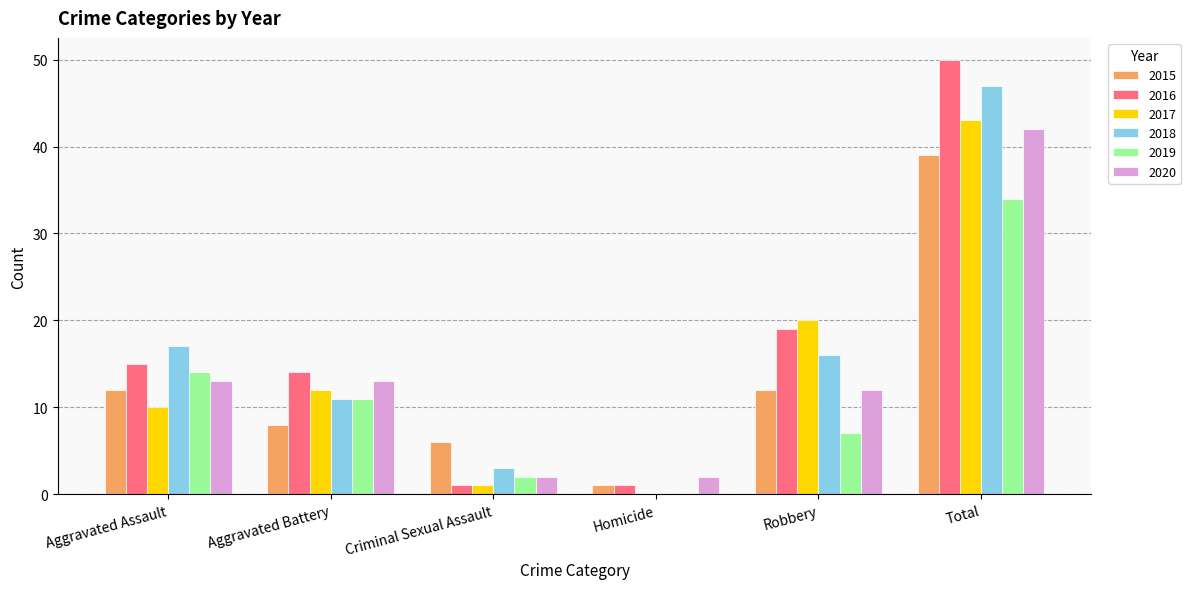

Is it true that 2016 equals 10 at Total?

False